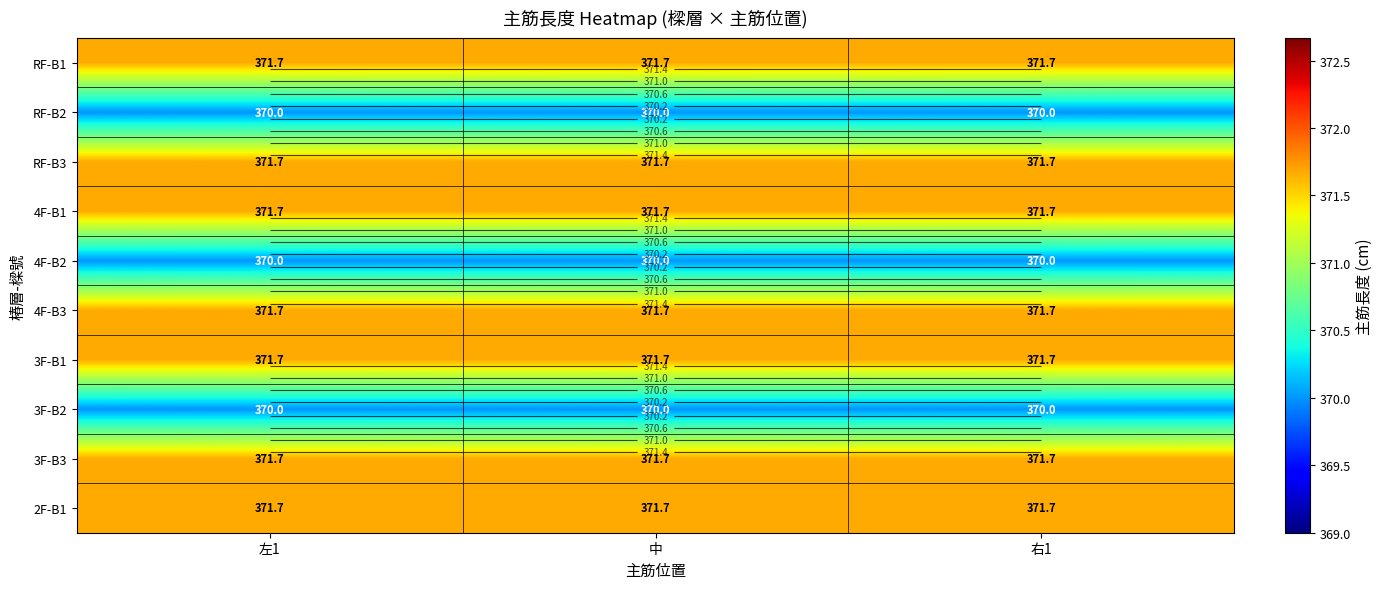

True or false: 4F-B3 has a value of 371.7 at 中.

True